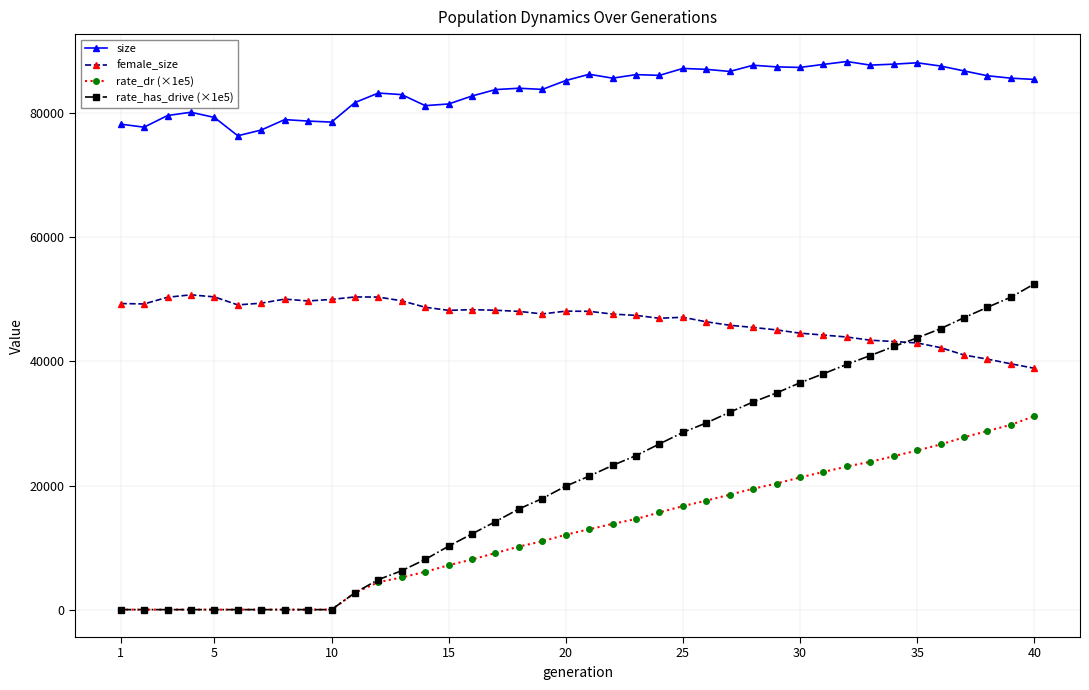

Which series has the largest range (max minus min)?

rate_has_drive (×1e5)